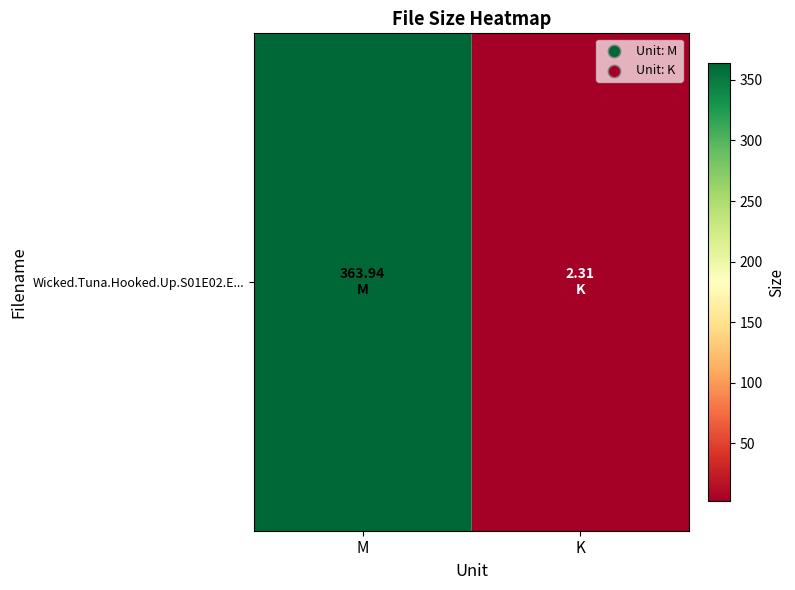

At which label is the value closest to 183?

K